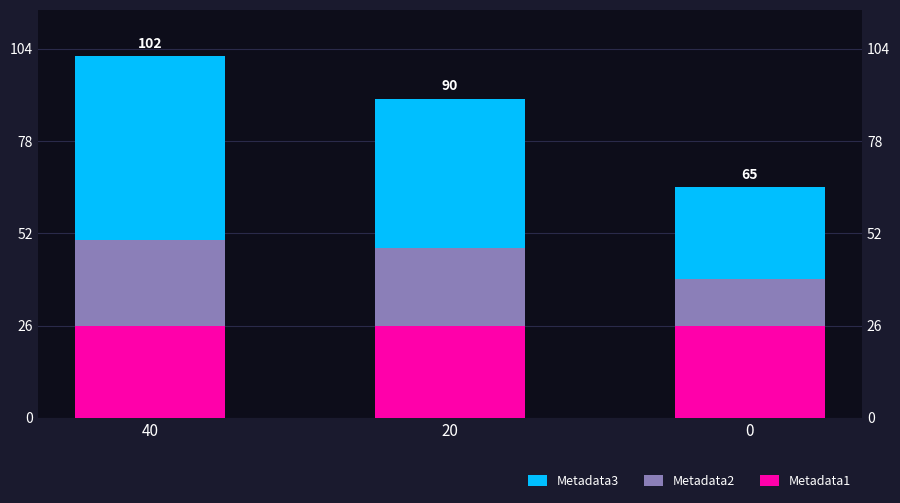

What is the difference between the maximum and minimum values in the Metadata2 series?

11